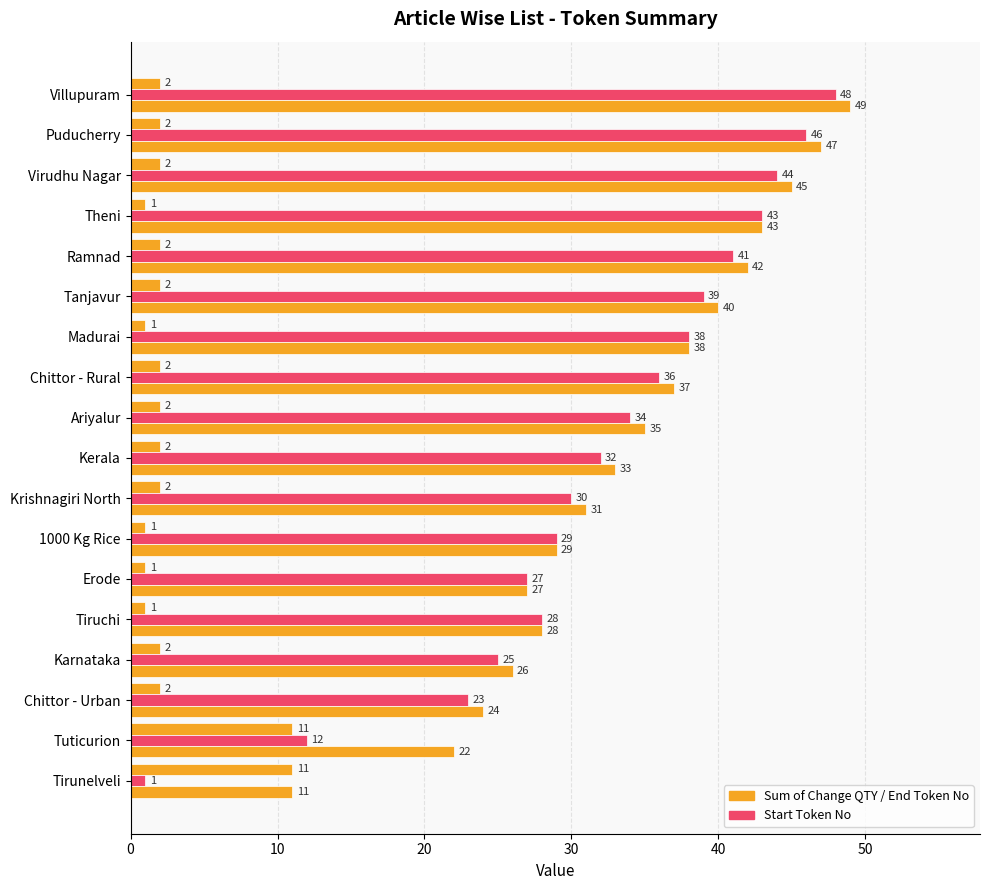

How many distinct data groups are displayed?

3